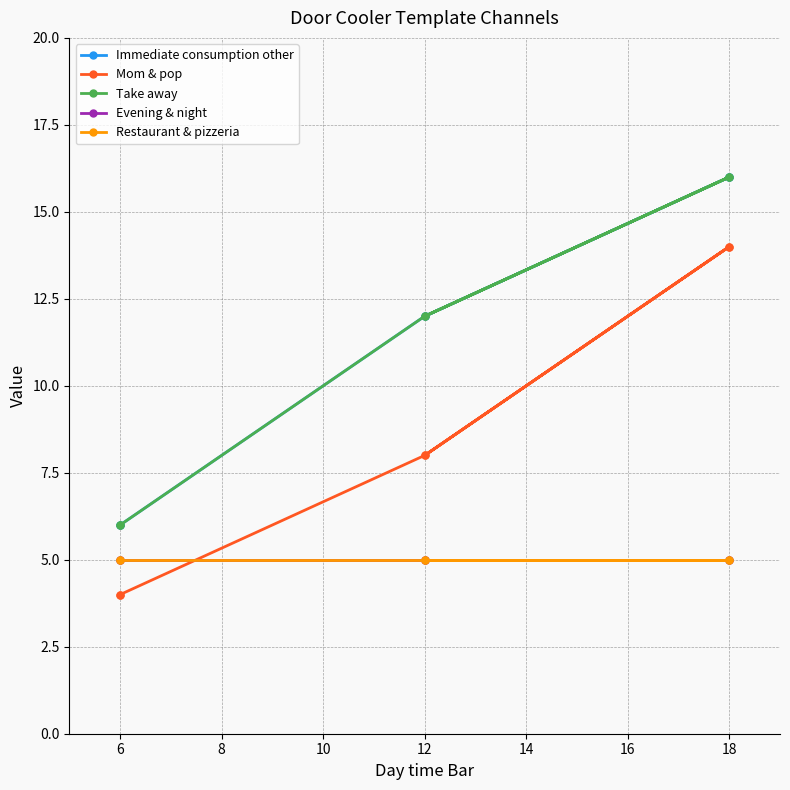

Between 12 and 18, which is larger?

18